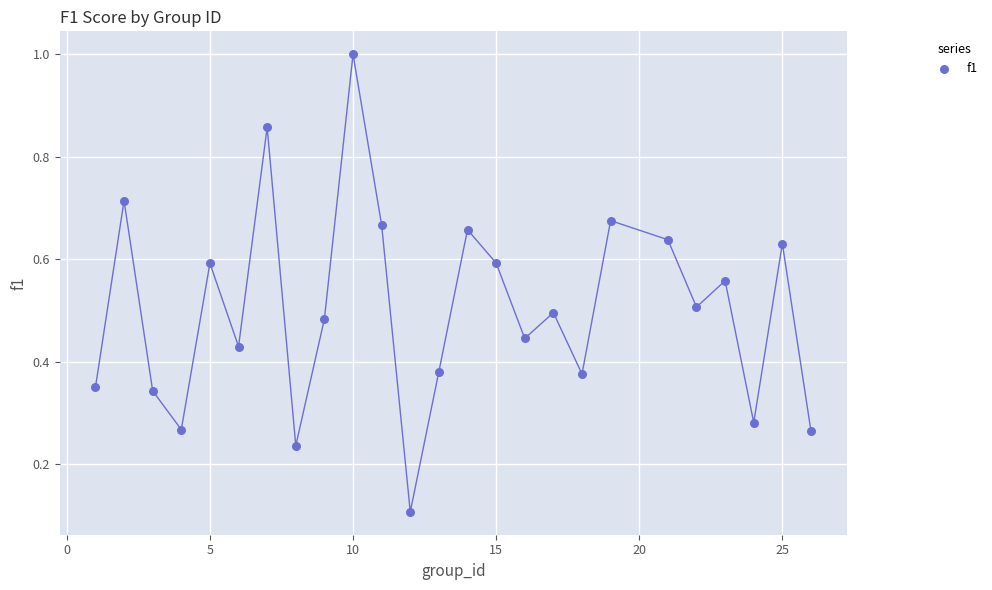

What is the range of X values (max minus min)?

25.0